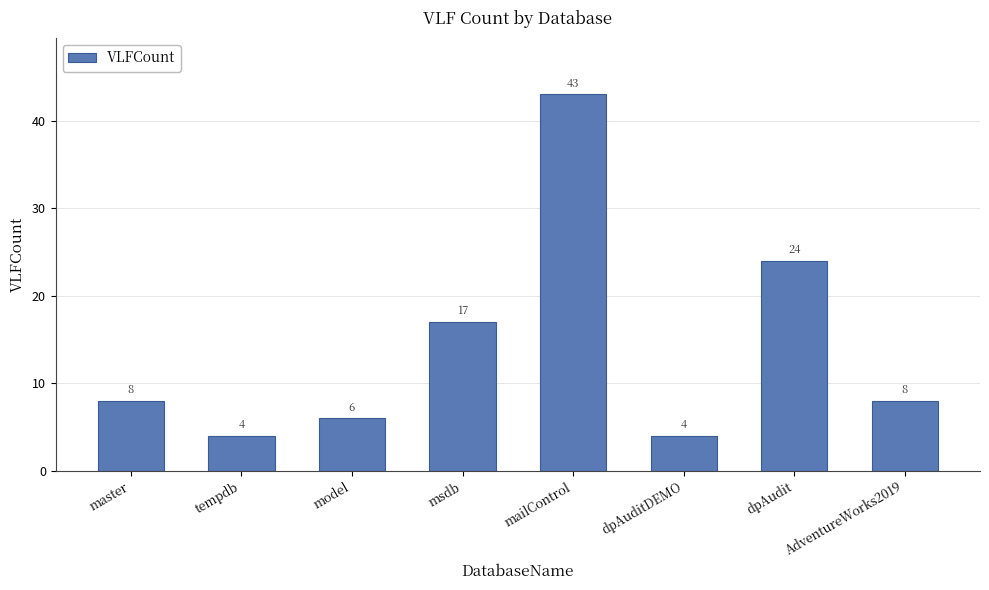

Reading left to right, list all the values displayed in this chart.

8	4	6	17	43	4	24	8